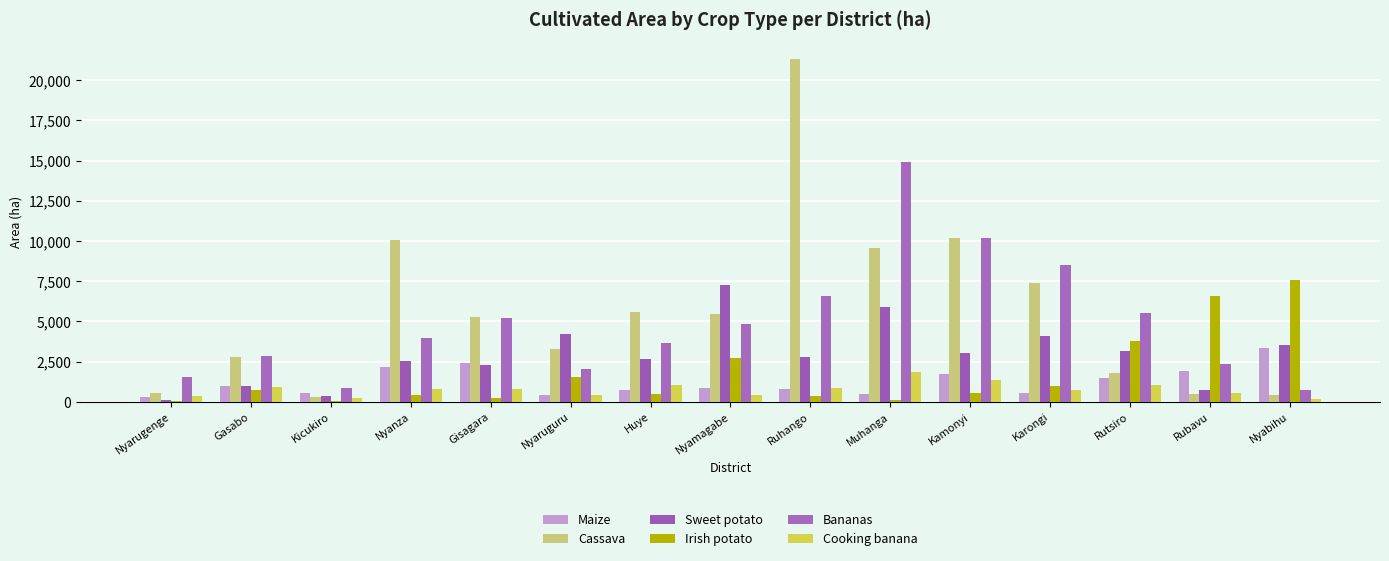

Count the number of categories in the chart.

15